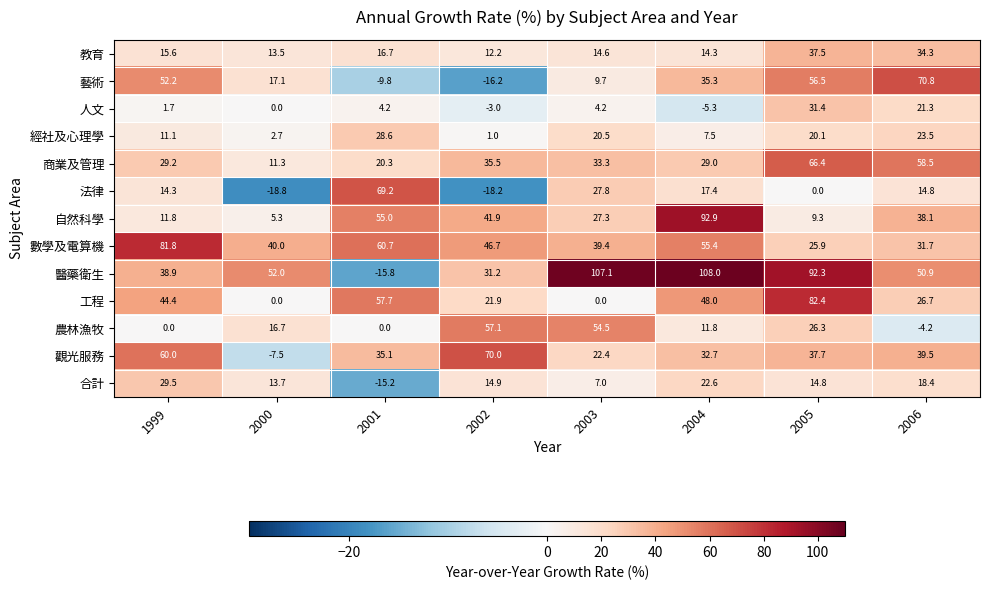

How many data points in 法律 are less than 14?

3